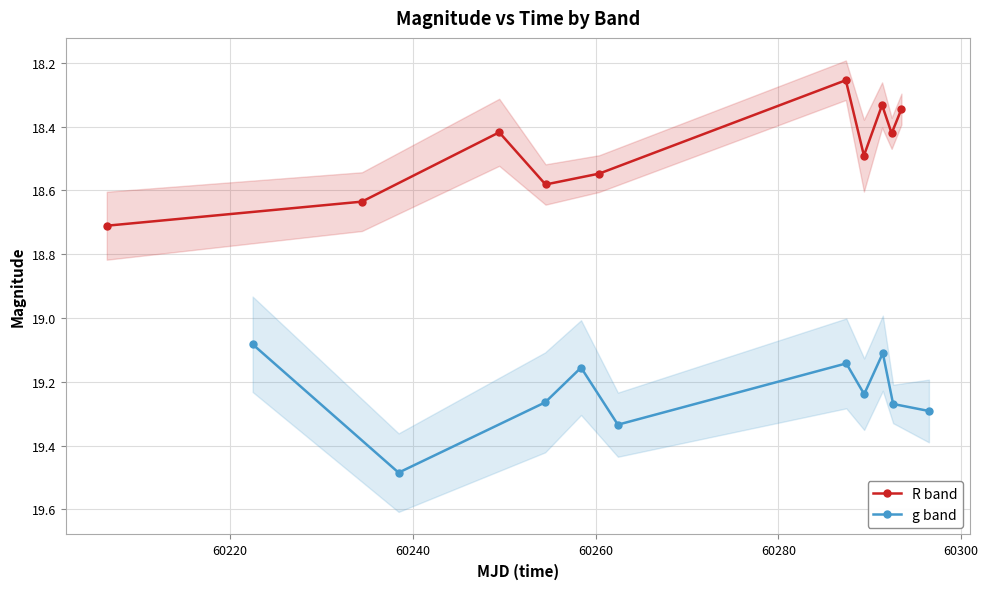

What are all the series names shown in the legend?

R band, g band